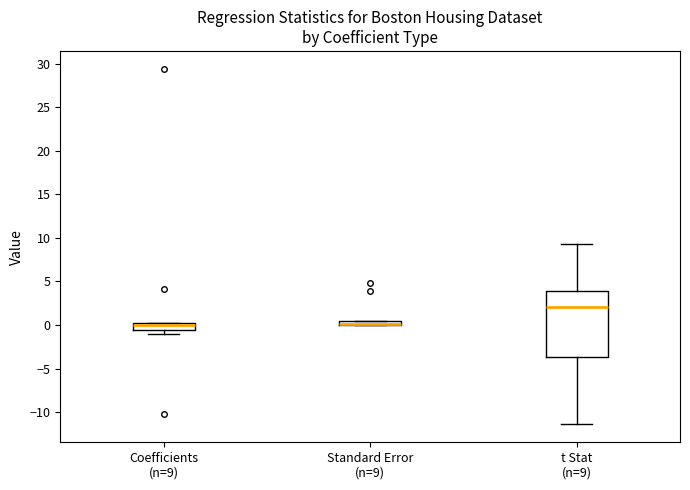

Where is the lower edge of the box for Coefficients (n=9) on the y-axis? The values are not printed on the chart, so give them approximately, as read against the axis.

-0.5